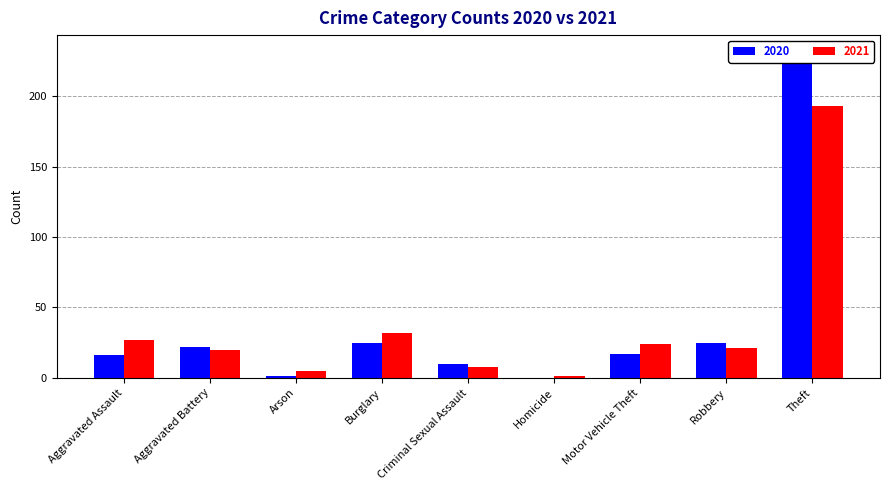

What is the label of the 5th bar from the left?

Criminal Sexual Assault